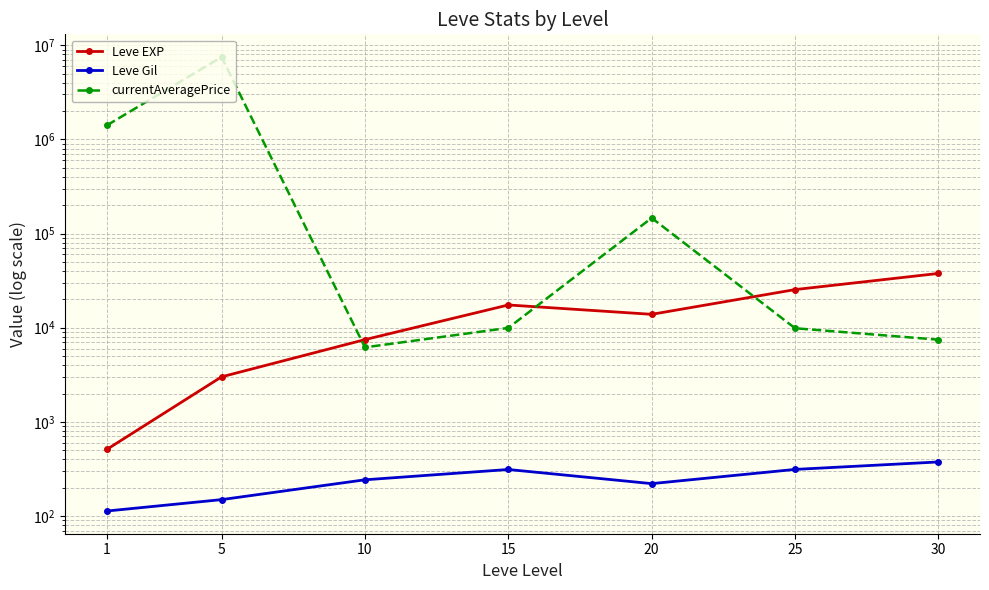

True or false: Leve Gil and currentAveragePrice cross at least once.

False